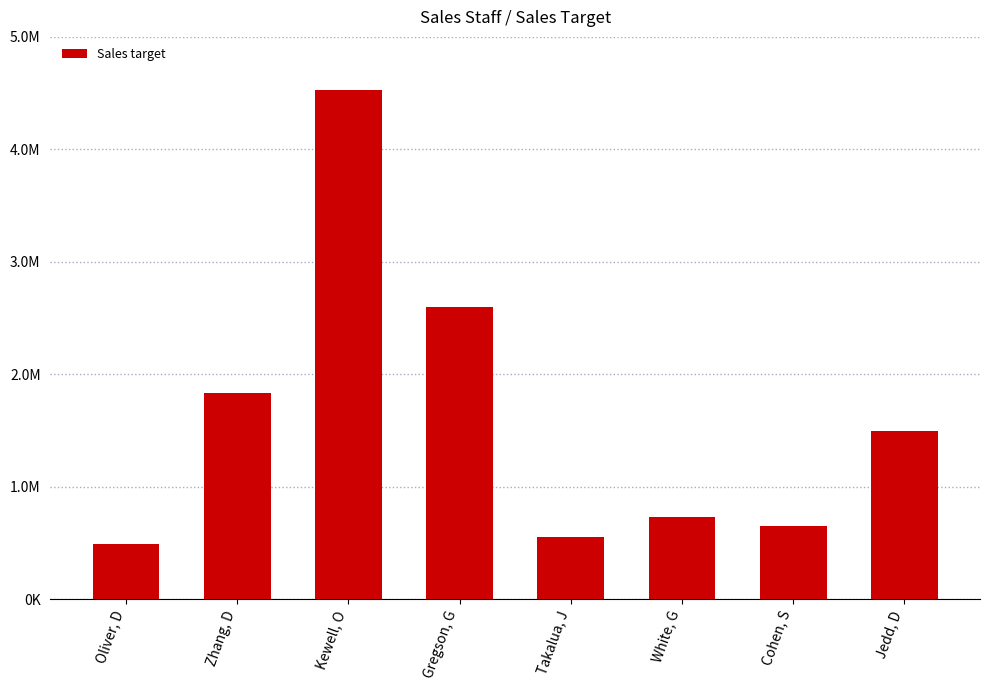

How many data points are above 1500000?

3